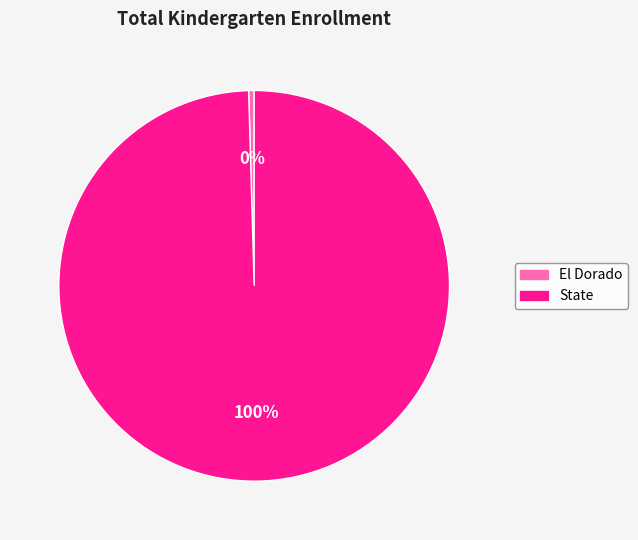

Combined, do El Dorado and State account for over 50%?

Yes